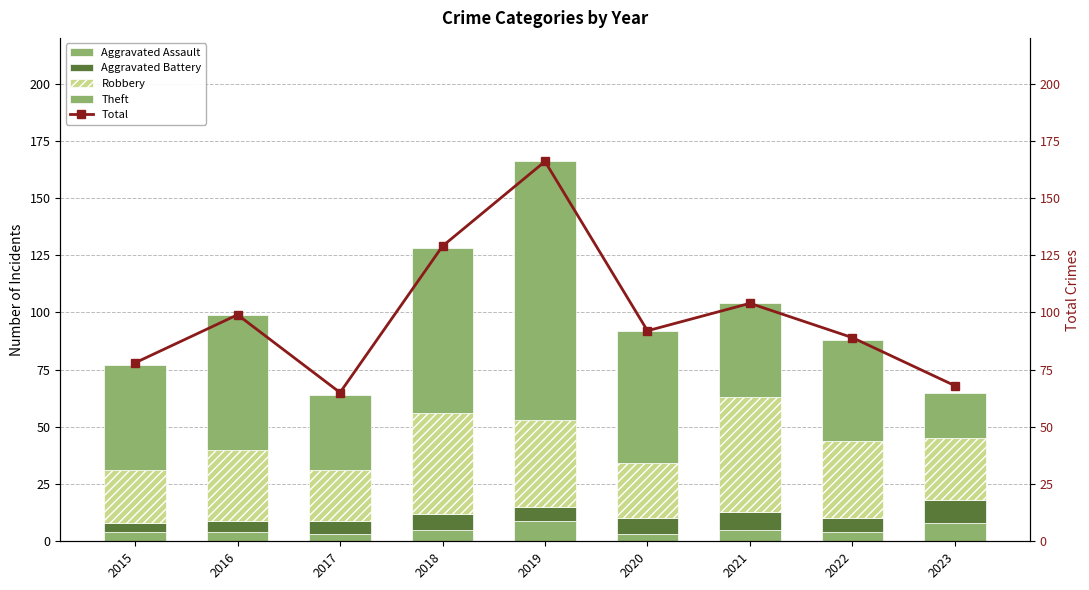

How many groups of bars are there?

9